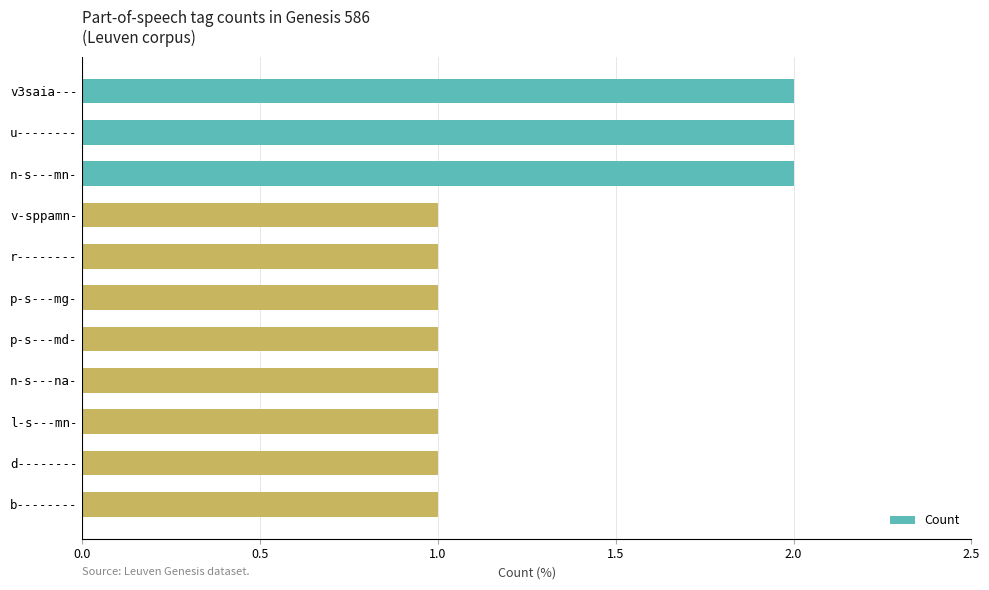

What is the label of the 3rd bar from the top?

n-s---mn-